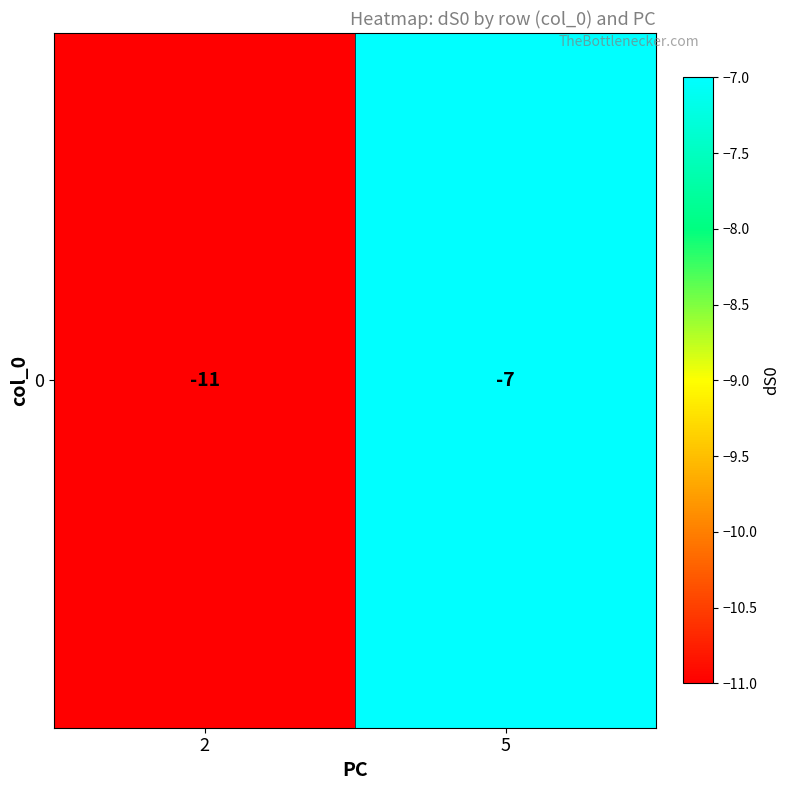

List the labels in order of value, smallest first.

2, 5